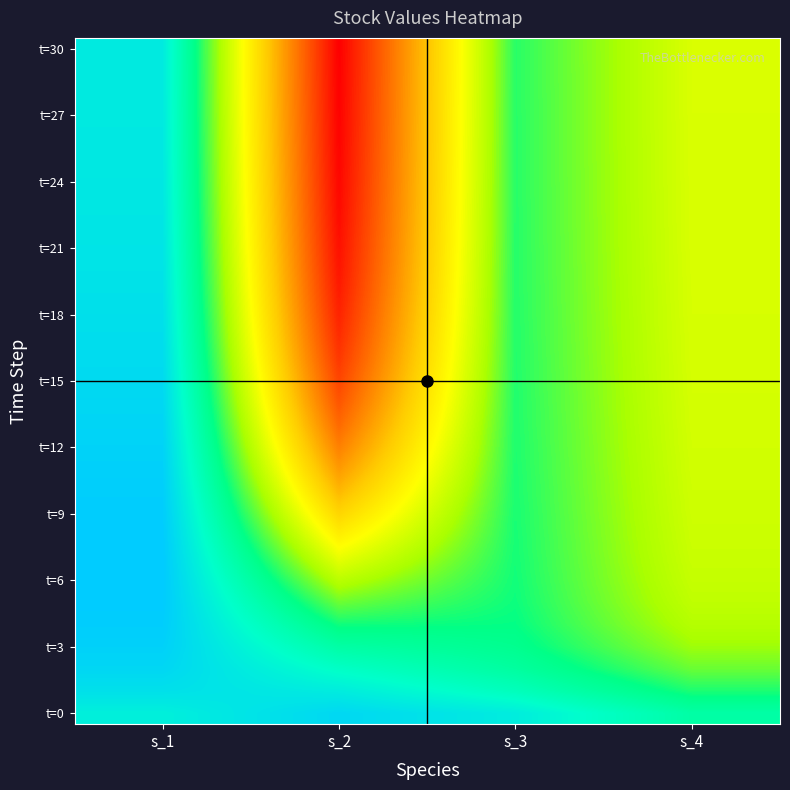

What is the total value across all series at s_1?

5191.8